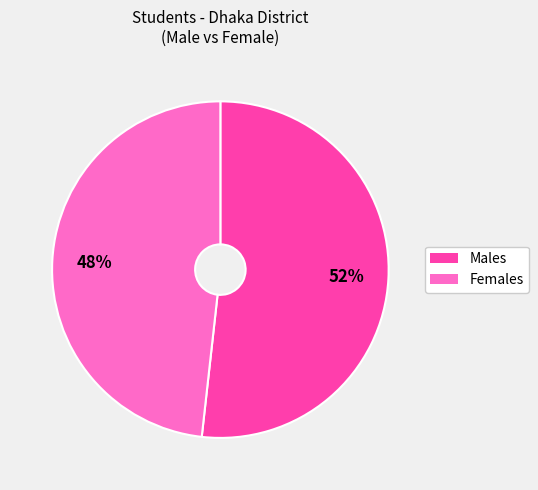

To the nearest percent, what is the average slice percentage?

50%